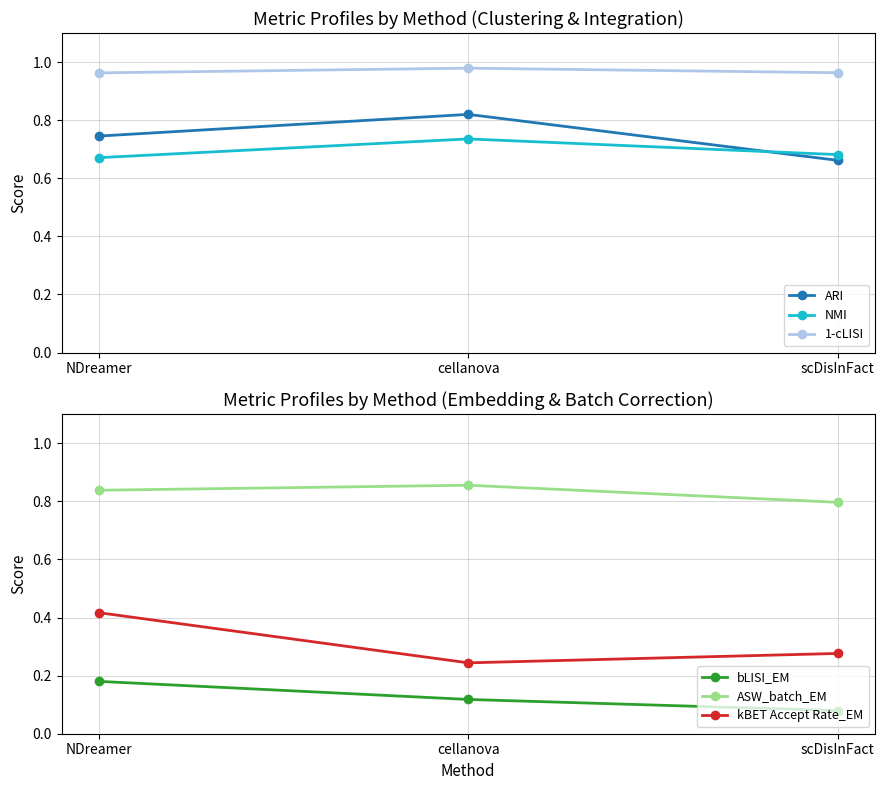

Which series has the widest spread of values?

kBET Accept Rate_EM